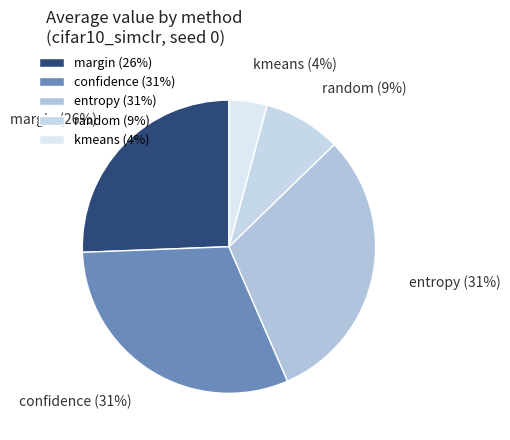

The kmeans slice represents 20% of the pie. True or false?

False